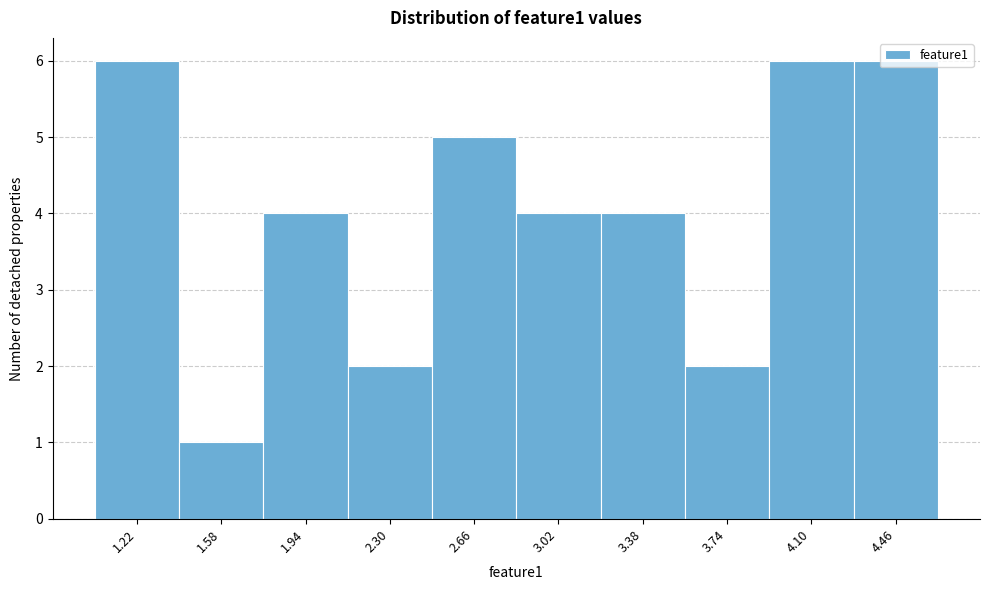

Reading left to right, transcribe this chart: for each bar, give the range it covers on the x-axis and its height. Neither the bar edges nor the heights are printed on the chart, so give them approximately, as read against the axes.

1.05 to 1.40: 6
1.40 to 1.75: 1
1.75 to 2.10: 4
2.10 to 2.50: 2
2.50 to 2.85: 5
2.85 to 3.20: 4
3.20 to 3.55: 4
3.55 to 3.90: 2
3.90 to 4.30: 6
4.30 to 4.65: 6